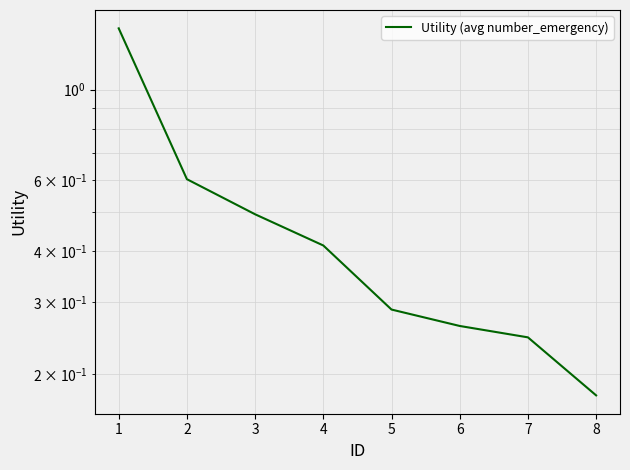

Which has a higher value, 7 or 2?

2